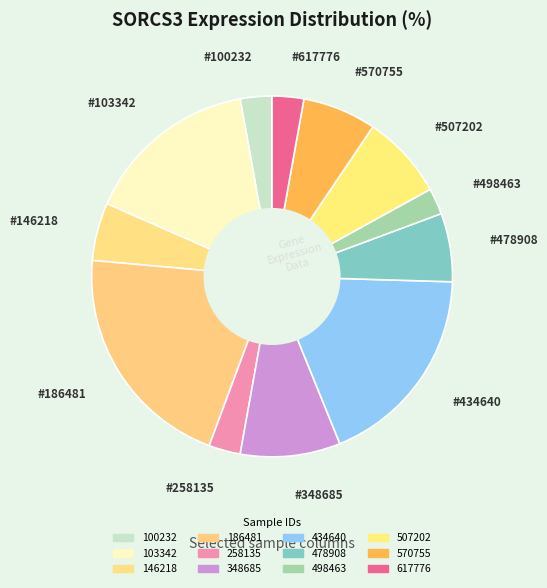

To the nearest percent, what is the average slice percentage?

8%